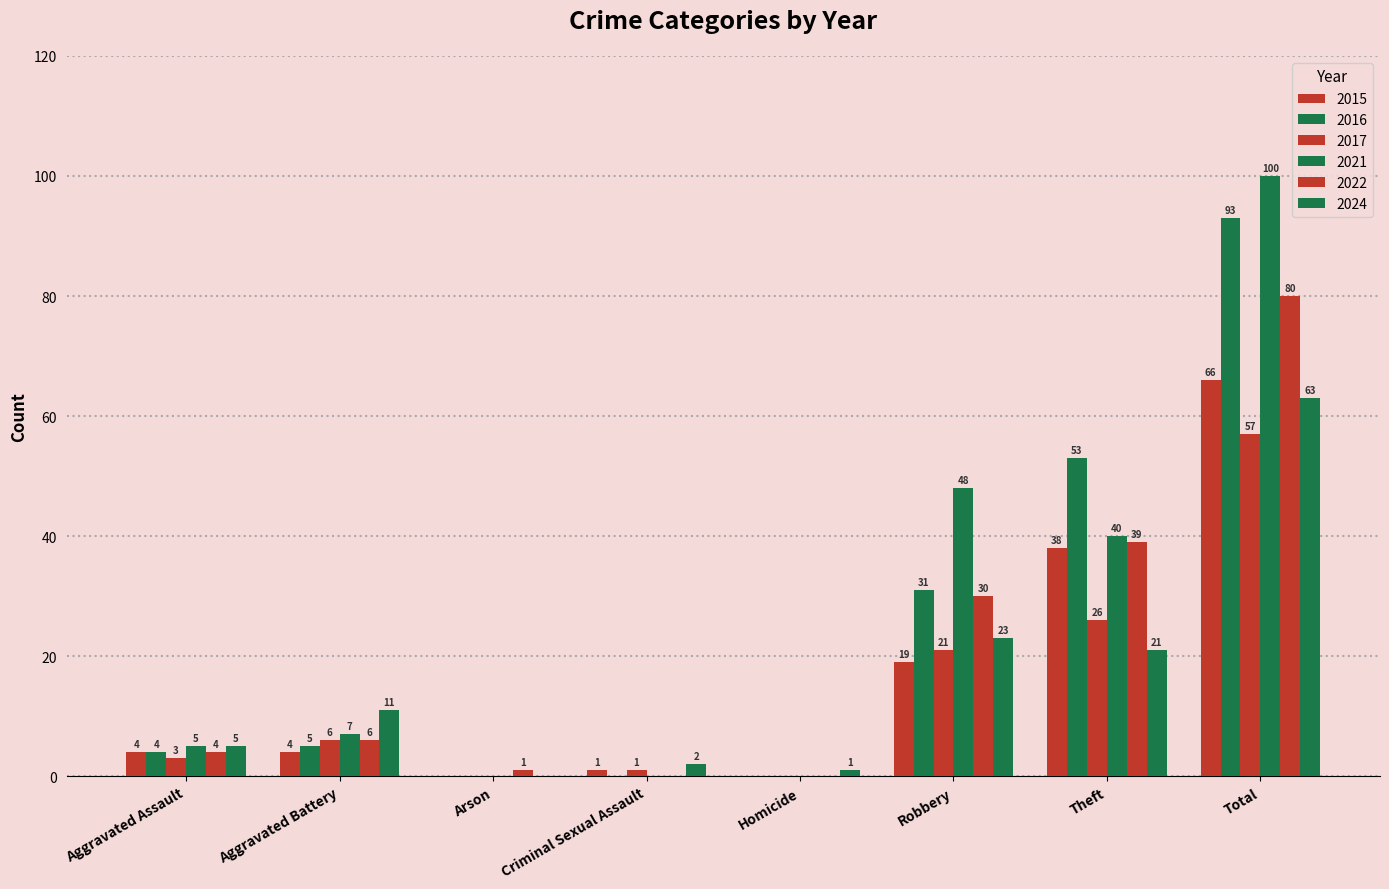

Is the value of 2024 at Aggravated Assault greater than the value of 2022 at Homicide?

Yes